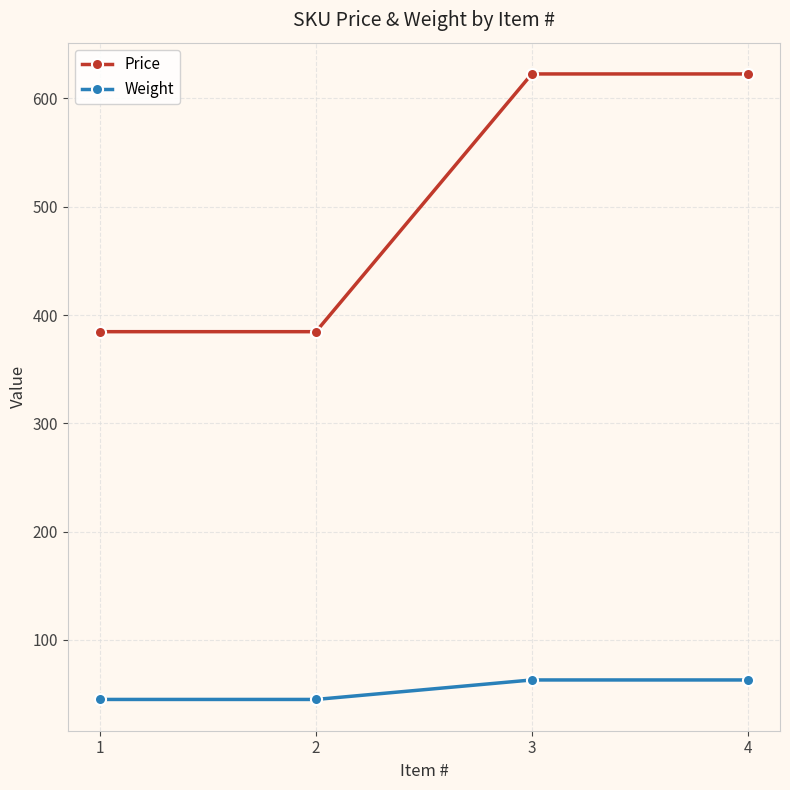

The Price series shows 859.0 at 3. True or false?

False